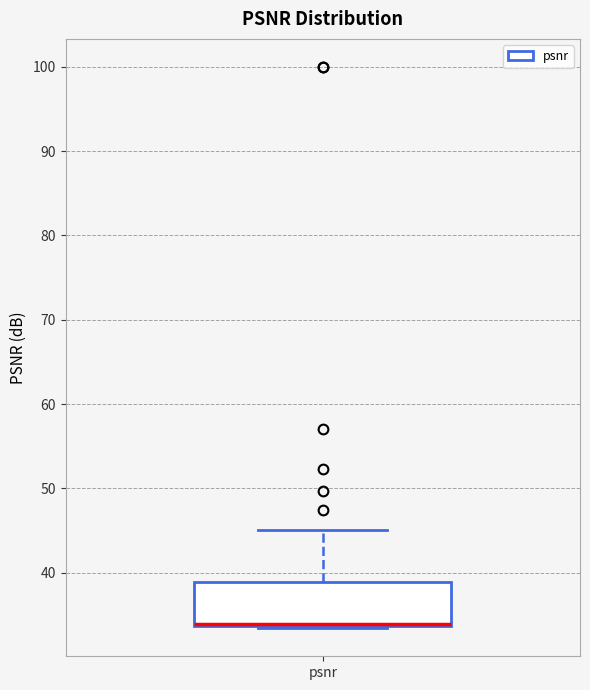

Where is the upper edge of the box for psnr on the y-axis? The values are not printed on the chart, so give them approximately, as read against the axis.

39